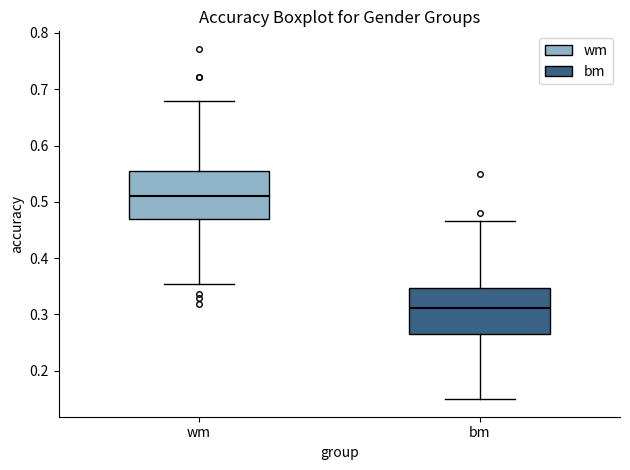

Reading left to right, transcribe this box plot: for each box, give where its median line is, the range the box spans, and where its two whiskers end, as read against the y-axis. The values are not printed on the chart, so give them approximately, as read against the axis.

wm: median 0.51, box 0.47 to 0.55, whiskers 0.35 to 0.68
bm: median 0.31, box 0.27 to 0.35, whiskers 0.15 to 0.47